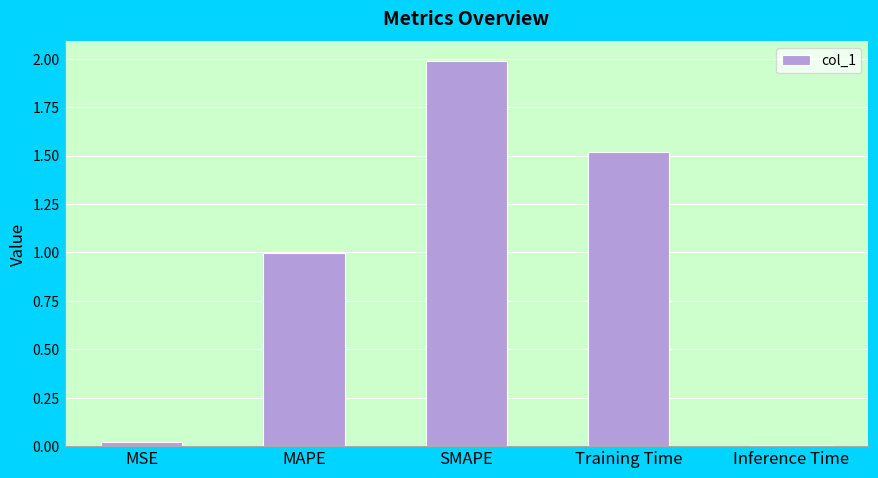

Count the number of categories in the chart.

5